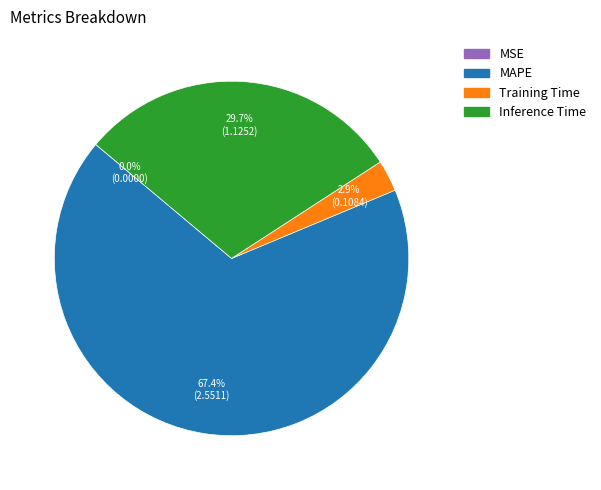

To the nearest percent, what percentage of the pie is Training Time?

3%